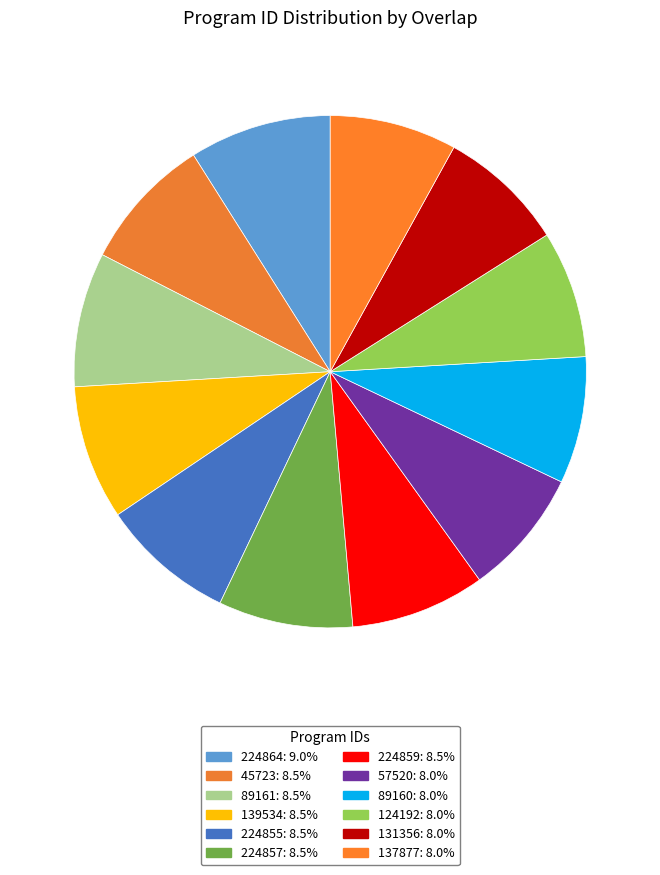

What is the total percentage of 224855 and 89160?

16.5%